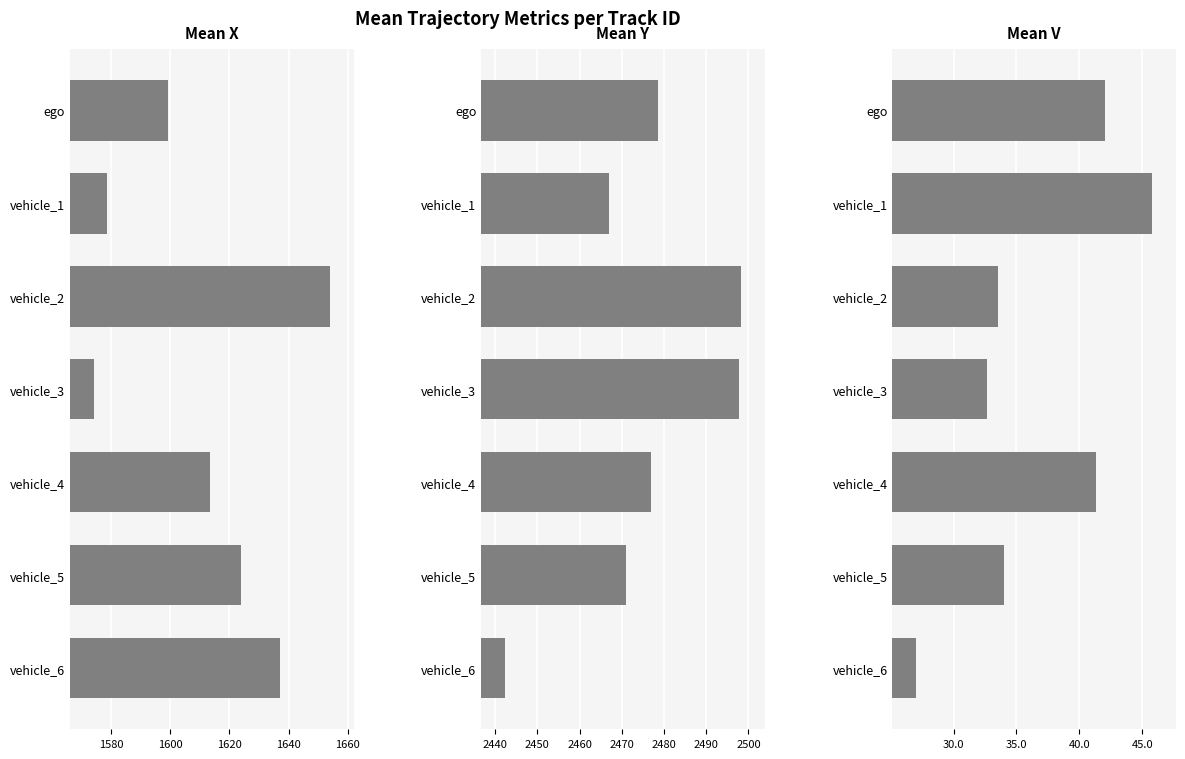

What are all the series names shown in the legend?

Mean X, Mean Y, Mean V